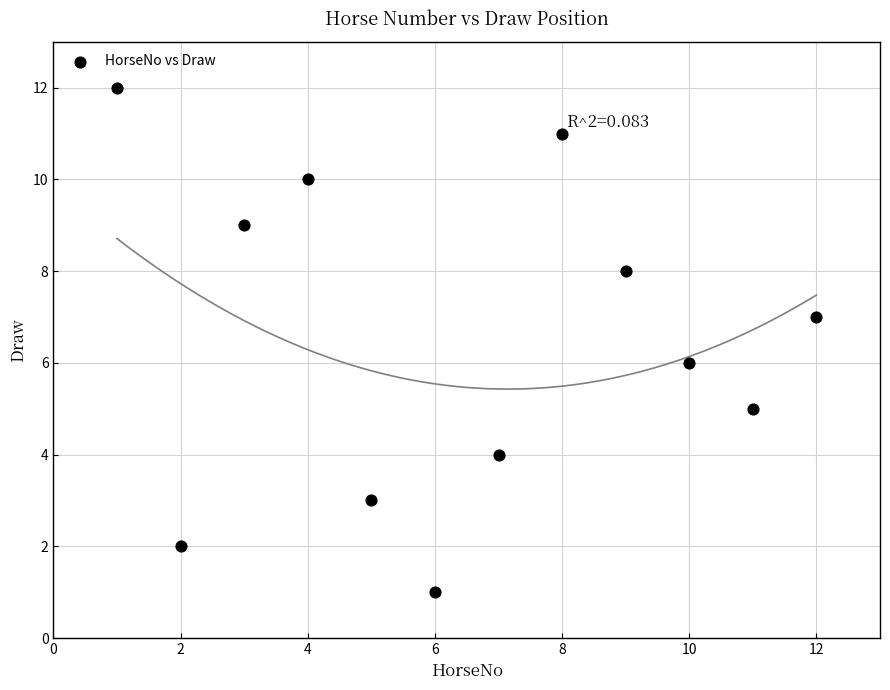

What is the average X value?

6